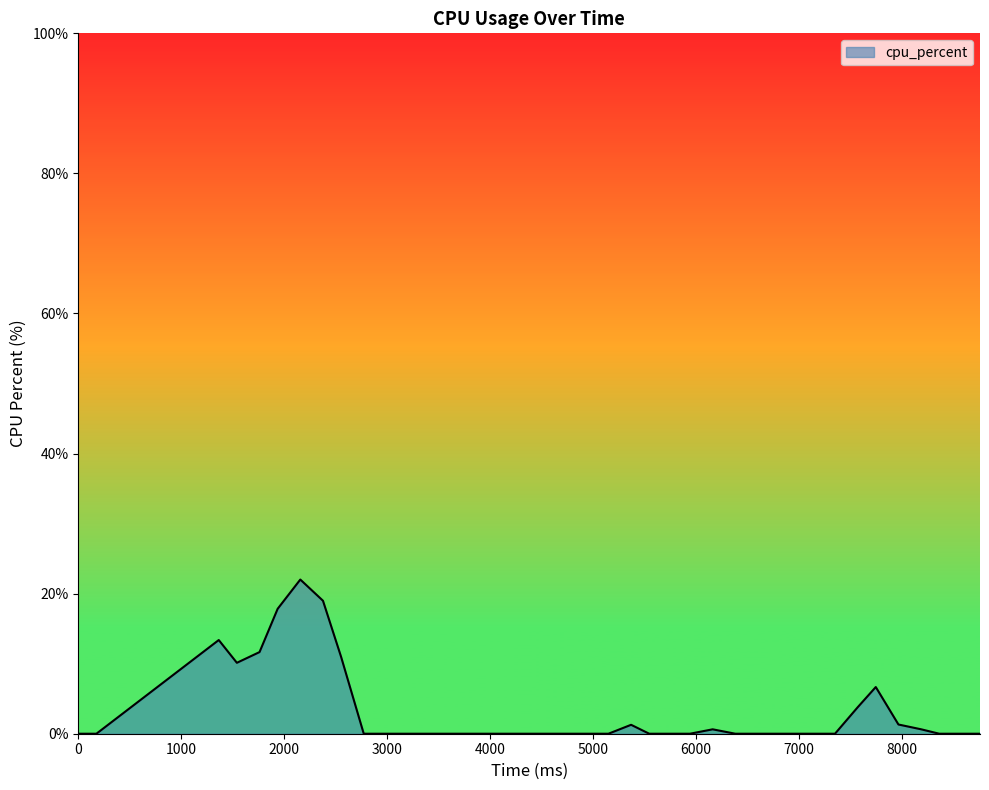

What is the greatest value displayed?

22.0